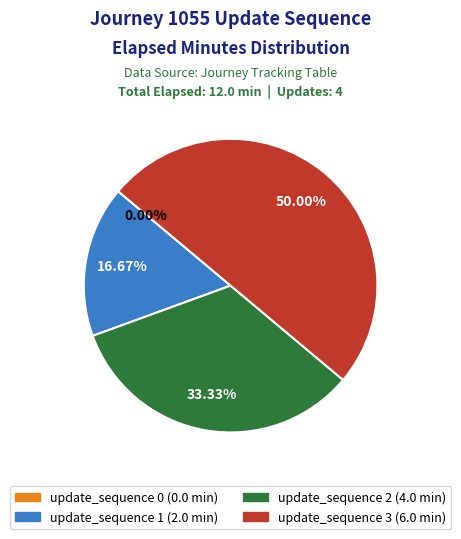

Between update_sequence 3 and update_sequence 2, which is larger?

update_sequence 3